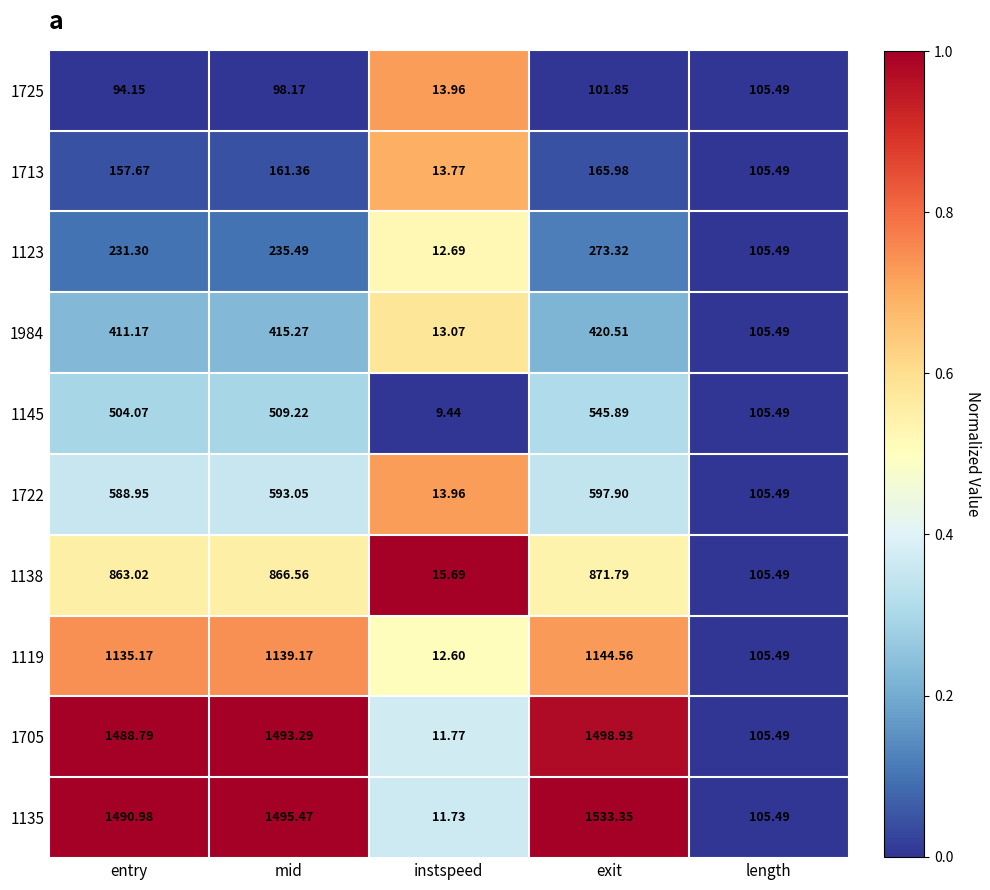

How many data points does each series have?

5